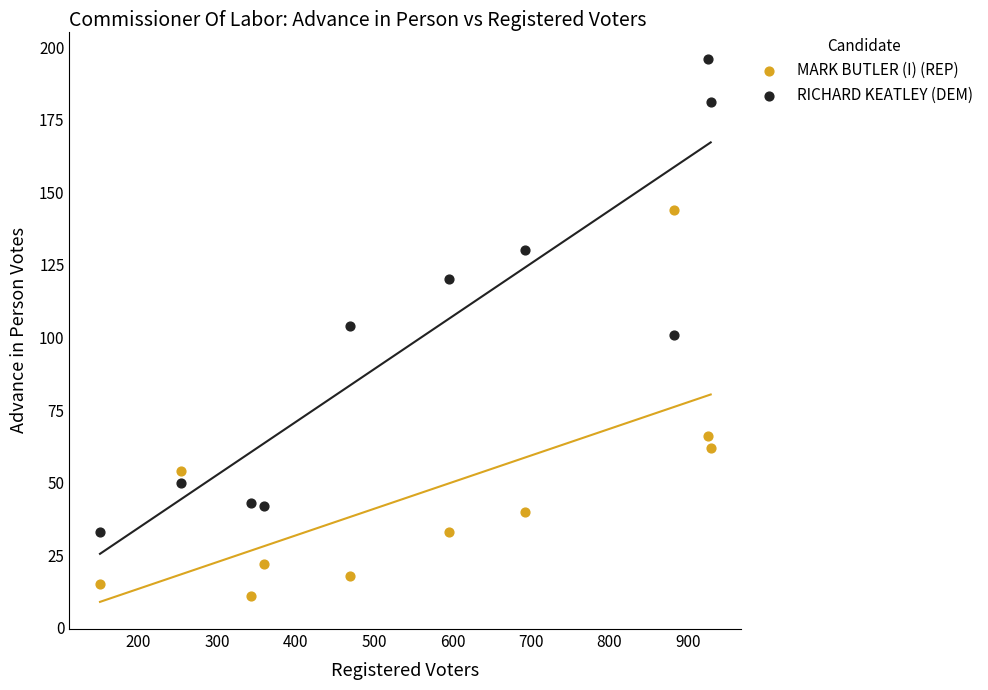

What are all the series names shown in the legend?

MARK BUTLER (I) (REP), RICHARD KEATLEY (DEM)